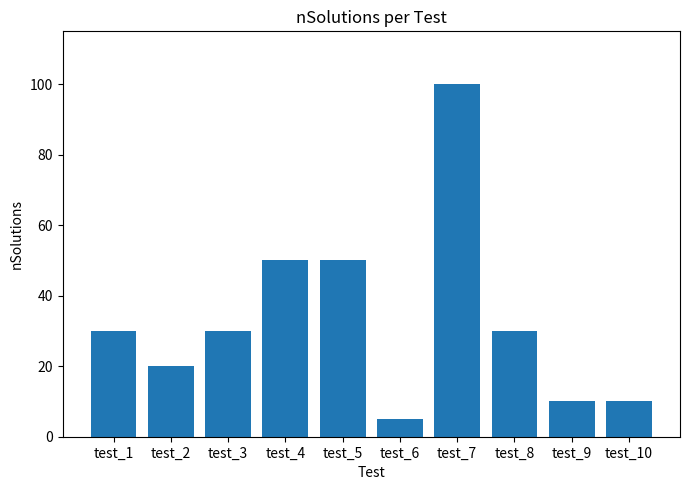

What is the change in value from test_1 to test_5?

+20